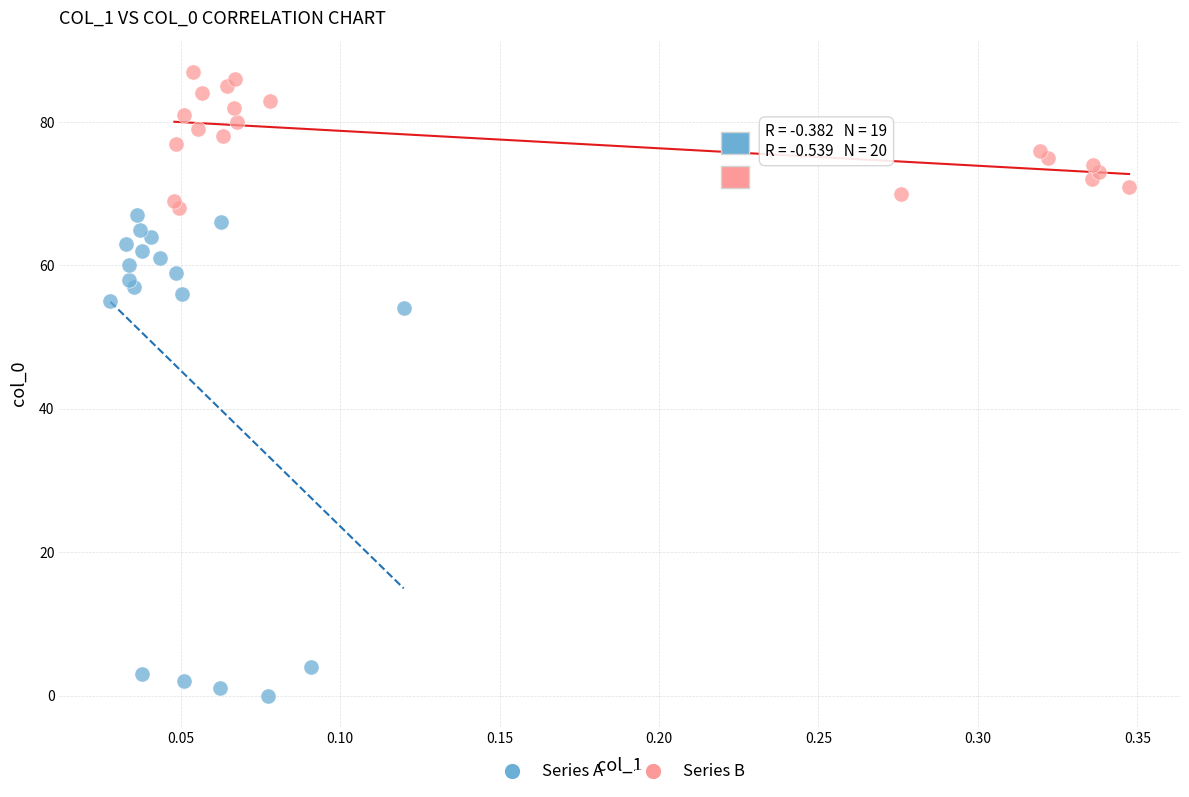

Which series contains the lowest Y value?

Series A